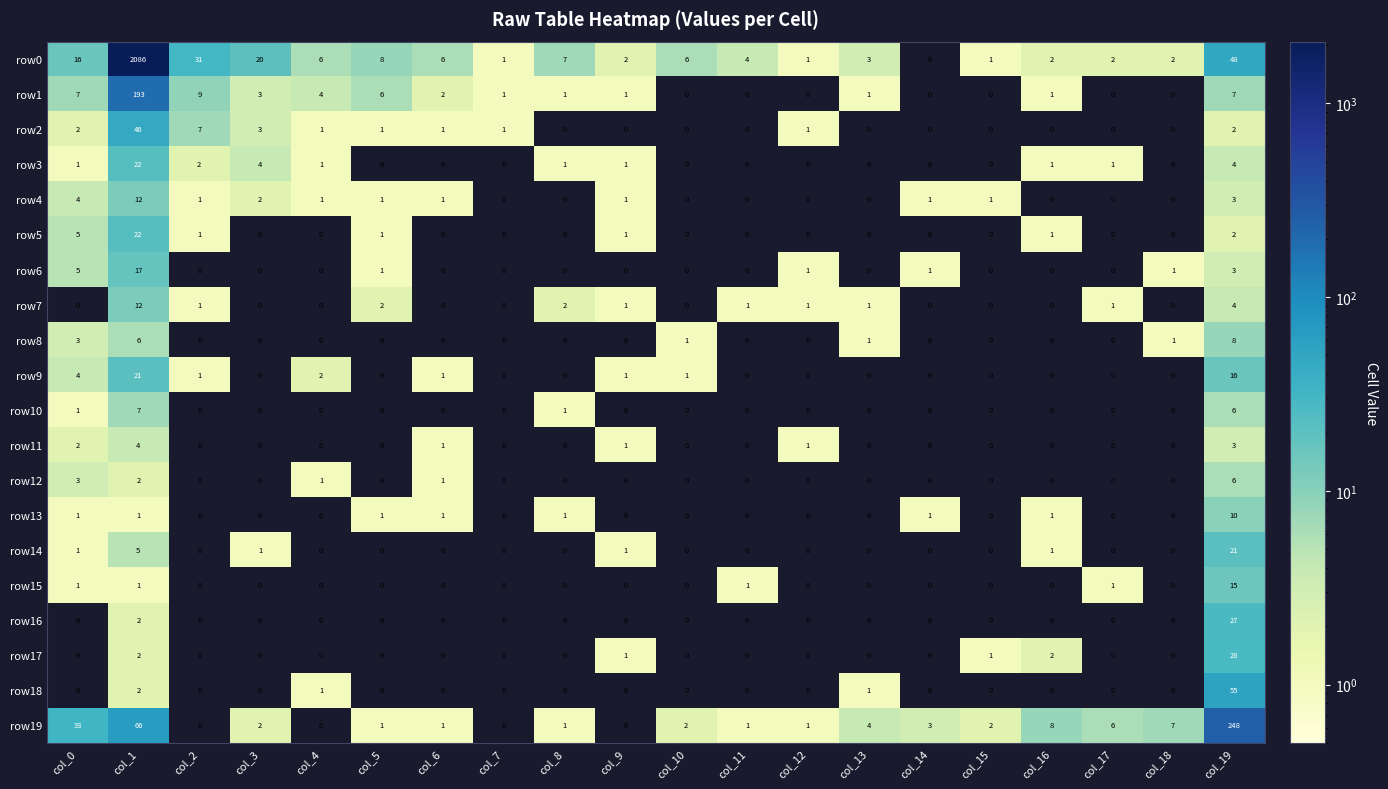

Count the number of data series in this chart.

20